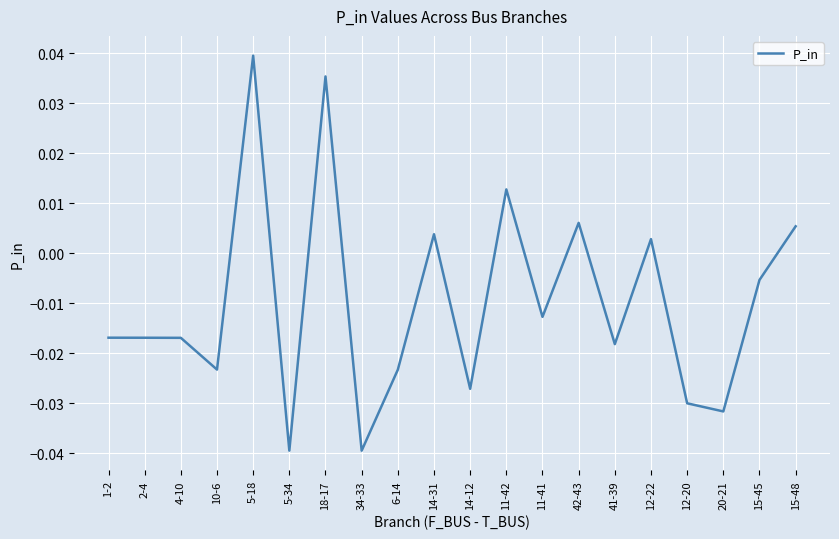

What is the sum of all values?

-0.2